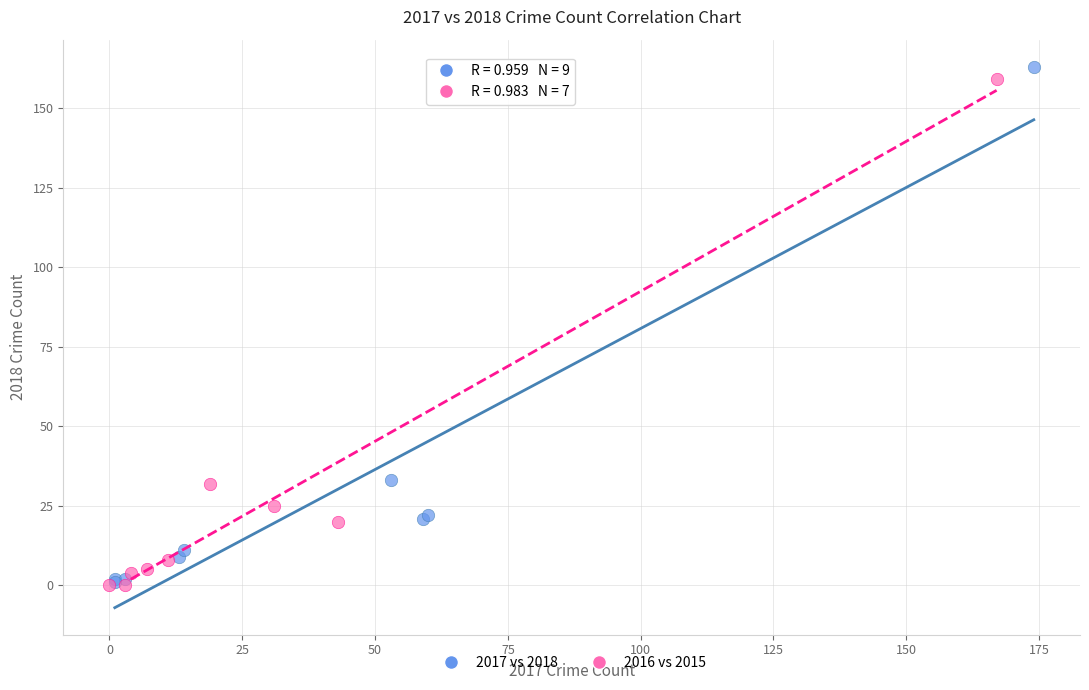

Which series has the widest spread of Y values?

2017 vs 2018